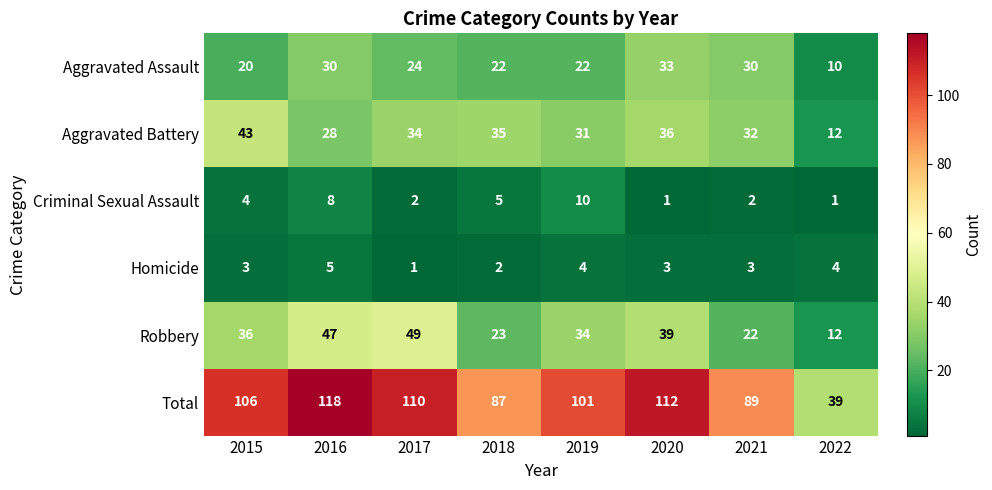

Which series has the largest total across all categories?

Total